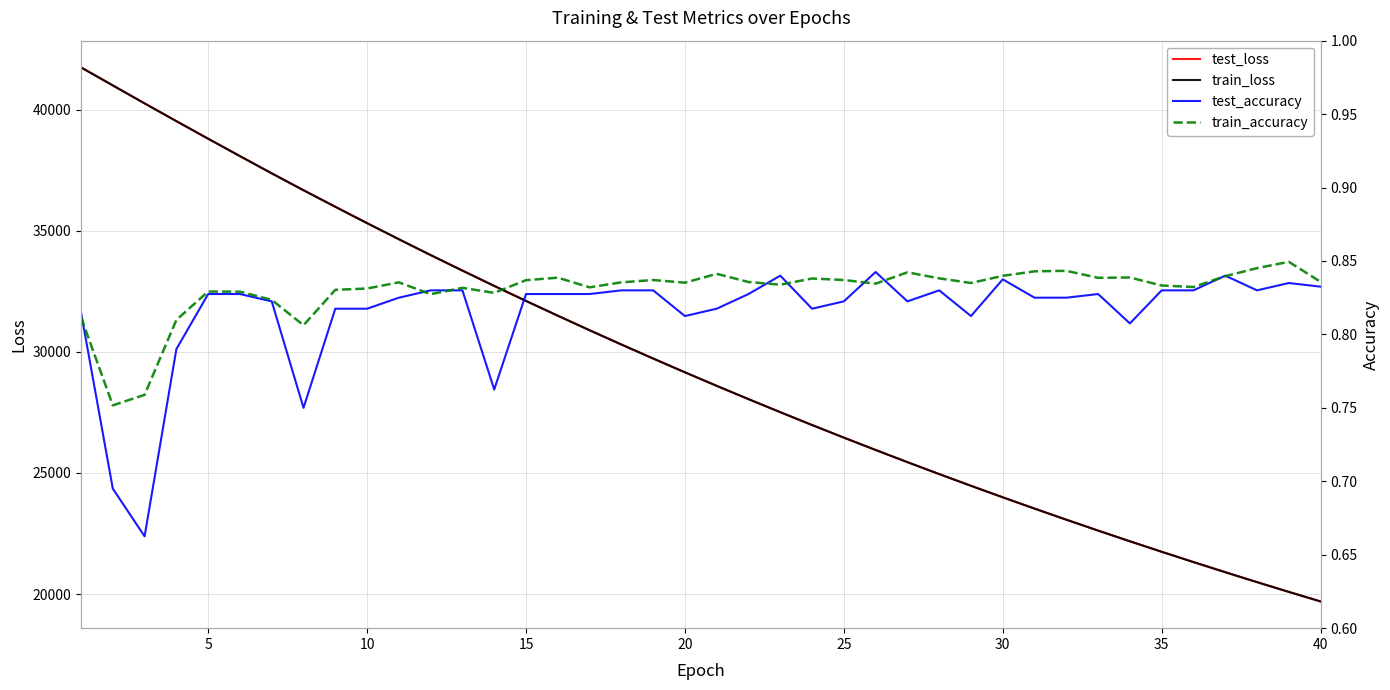

True or false: train_loss and test_loss intersect in this chart.

False